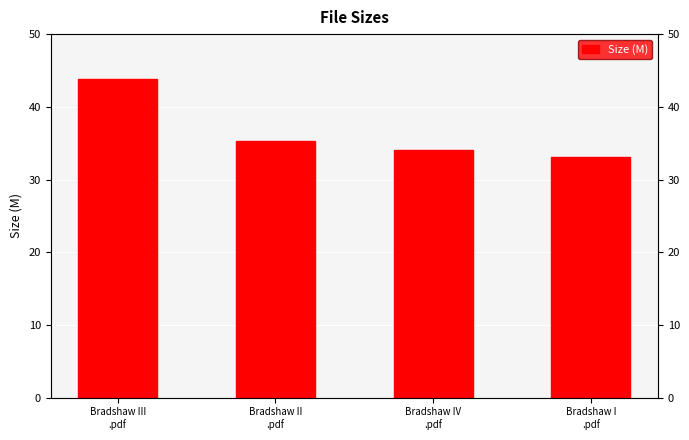

Which category has the highest value across all series?

Bradshaw III
.pdf